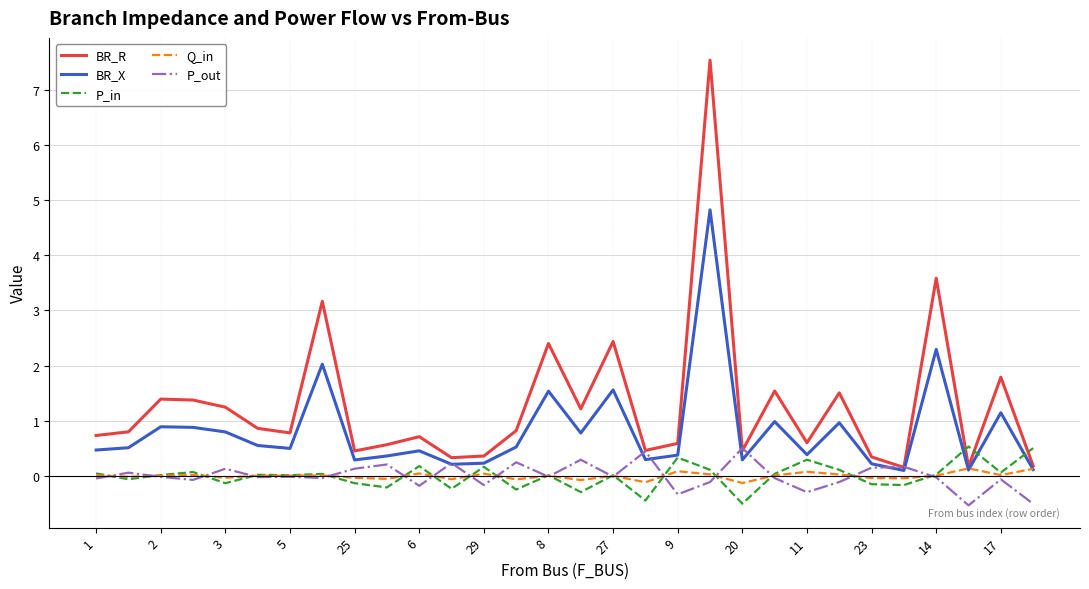

True or false: P_out has more than 2 interior local peaks.

True